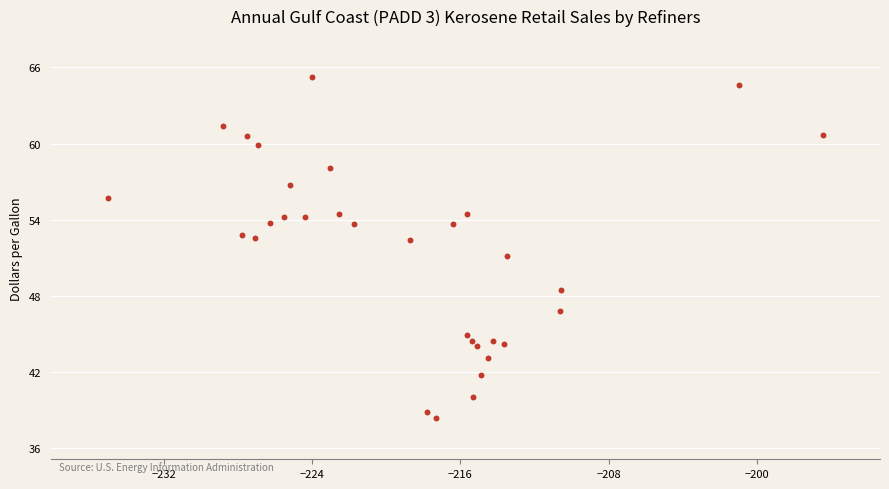

What is the range of Y values (max minus min)?

26.9